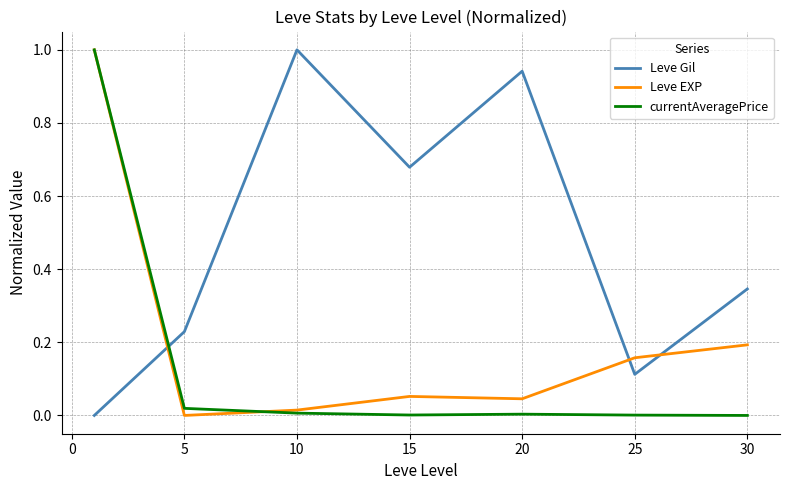

True or false: Leve EXP has more than 2 points higher than both neighbors.

False